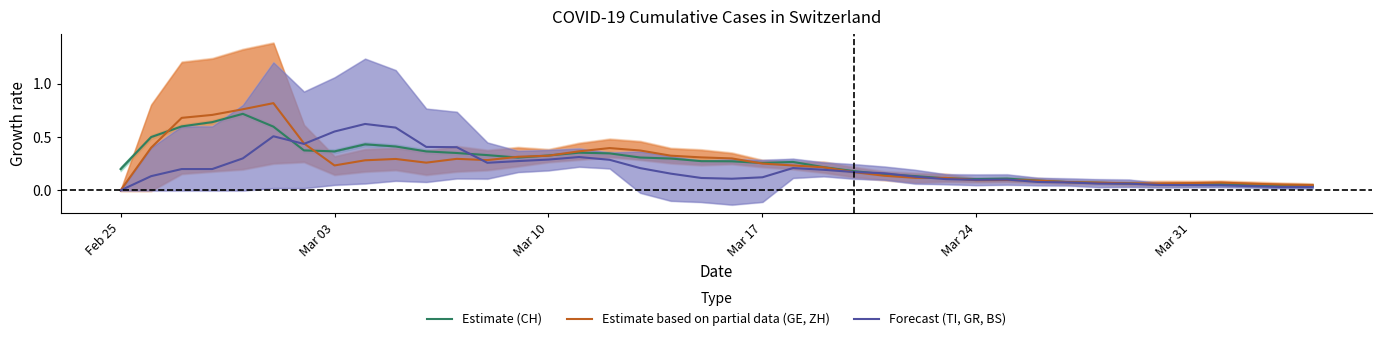

In Estimate based on partial data (GE, ZH), how many points are lower than both neighbors (excluding endpoints)?

5